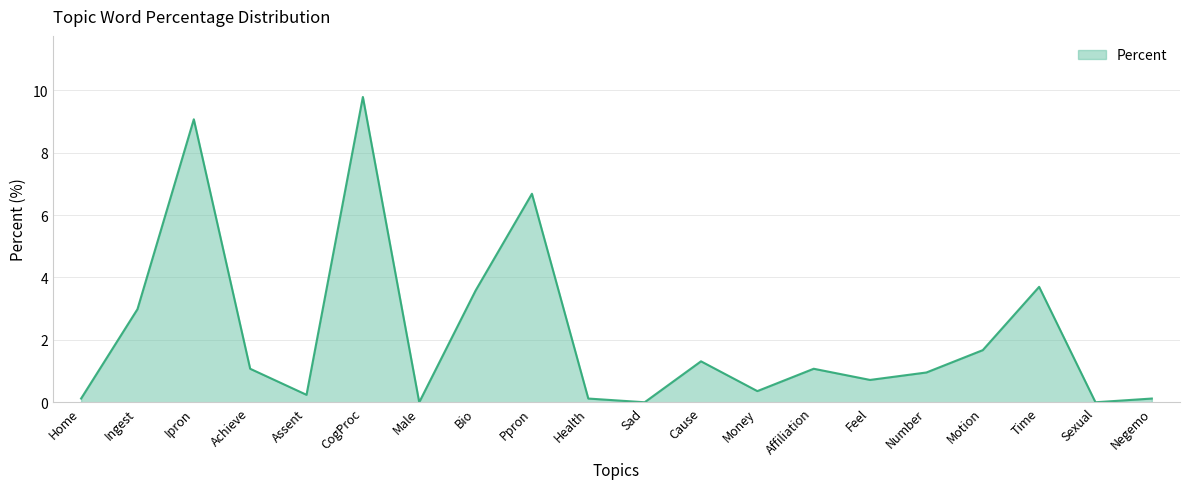

True or false: the data shows 0.0 at Sad.

True